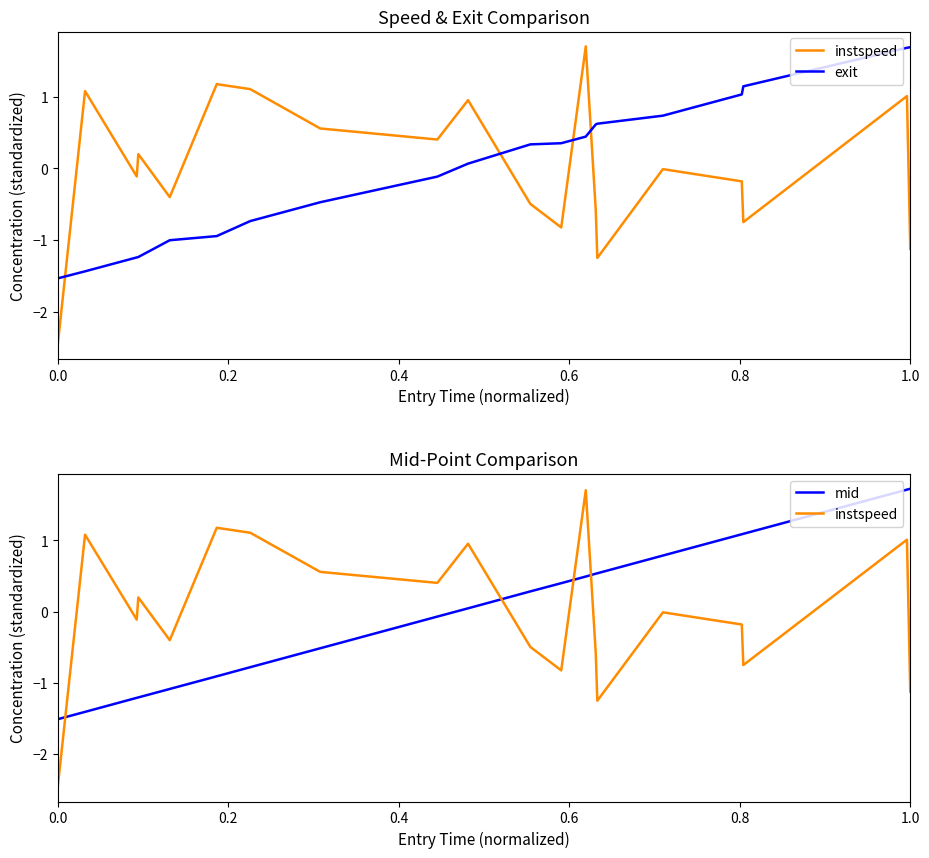

Reading left to right, extract all data points from this chart.

instspeed: -2.5	1.1	-0.1	0.2	-0.4	1.2	1.1	0.6	0.4	1.0	-0.5	-0.8	1.7	-0.6	-1.3	-0.0	-0.2	-0.8	1.0	-1.1
exit: -1.5	-1.4	-1.2	-1.2	-1.0	-0.9	-0.7	-0.5	-0.1	0.1	0.3	0.4	0.4	0.6	0.6	0.7	1.0	1.1	1.7	1.7
mid: -1.5	-1.4	-1.2	-1.2	-1.1	-0.9	-0.8	-0.5	-0.1	0.0	0.3	0.4	0.5	0.5	0.5	0.8	1.1	1.1	1.7	1.7